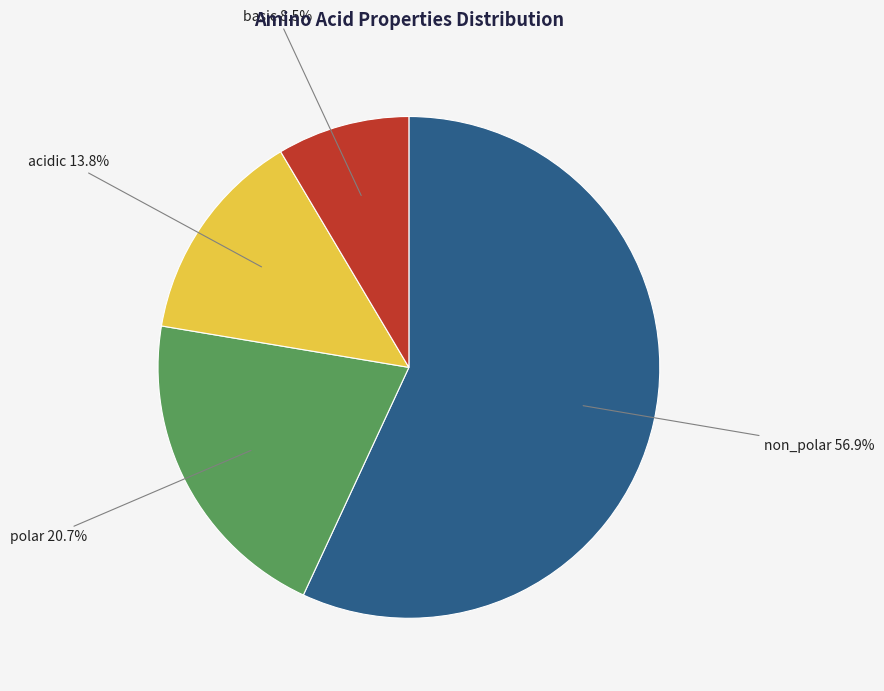

Is there a majority slice in this chart?

Yes